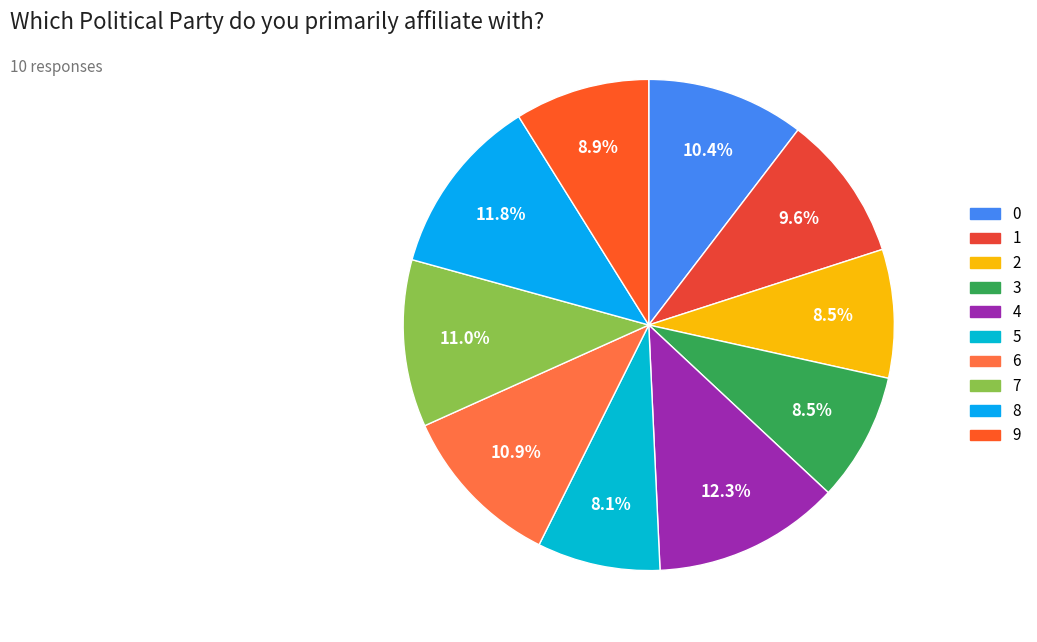

The 0 slice represents 21% of the pie. True or false?

False